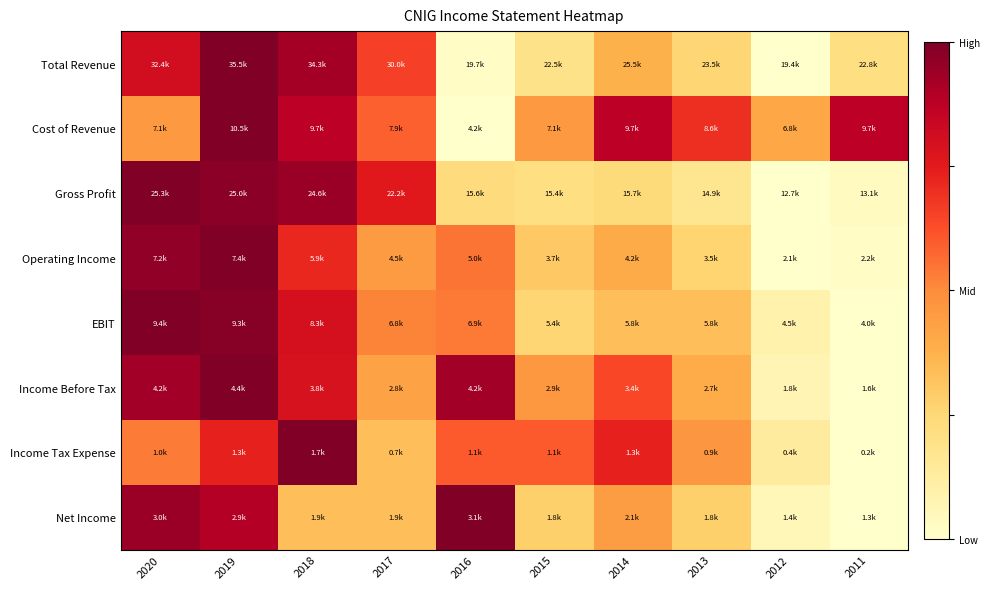

Reading left to right, extract all data points from this chart.

Total Revenue: 2020=0.8	2019=1.0	2018=0.9	2017=0.7	2016=0.0	2015=0.2	2014=0.4	2013=0.3	2012=0.0	2011=0.2
Cost of Revenue: 2020=0.5	2019=1.0	2018=0.9	2017=0.6	2016=0.0	2015=0.5	2014=0.9	2013=0.7	2012=0.4	2011=0.9
Gross Profit: 2020=1.0	2019=1.0	2018=0.9	2017=0.8	2016=0.2	2015=0.2	2014=0.2	2013=0.2	2012=0.0	2011=0.0
Operating Income: 2020=1.0	2019=1.0	2018=0.7	2017=0.5	2016=0.5	2015=0.3	2014=0.4	2013=0.3	2012=0.0	2011=0.0
EBIT: 2020=1.0	2019=1.0	2018=0.8	2017=0.5	2016=0.5	2015=0.3	2014=0.3	2013=0.3	2012=0.1	2011=0.0
Income Before Tax: 2020=0.9	2019=1.0	2018=0.8	2017=0.4	2016=0.9	2015=0.5	2014=0.6	2013=0.4	2012=0.1	2011=0.0
Income Tax Expense: 2020=0.5	2019=0.7	2018=1.0	2017=0.3	2016=0.6	2015=0.6	2014=0.7	2013=0.5	2012=0.1	2011=0.0
Net Income: 2020=0.9	2019=0.9	2018=0.3	2017=0.3	2016=1.0	2015=0.3	2014=0.4	2013=0.3	2012=0.1	2011=0.0